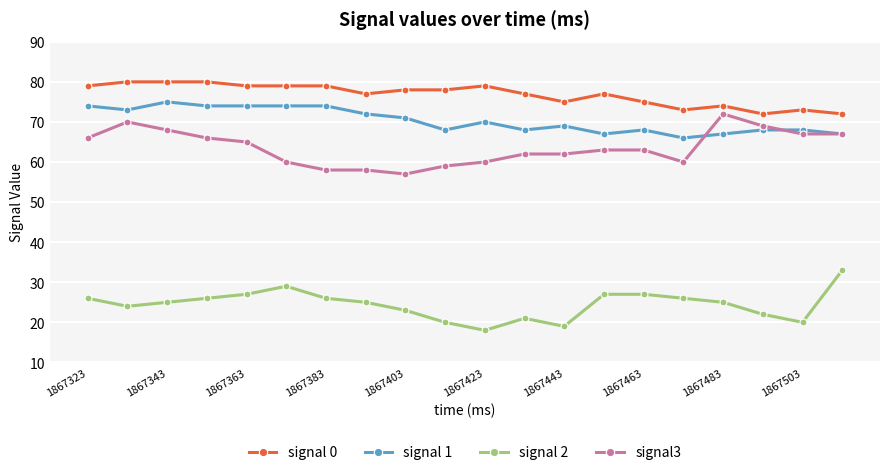

What is the greatest value displayed?

80